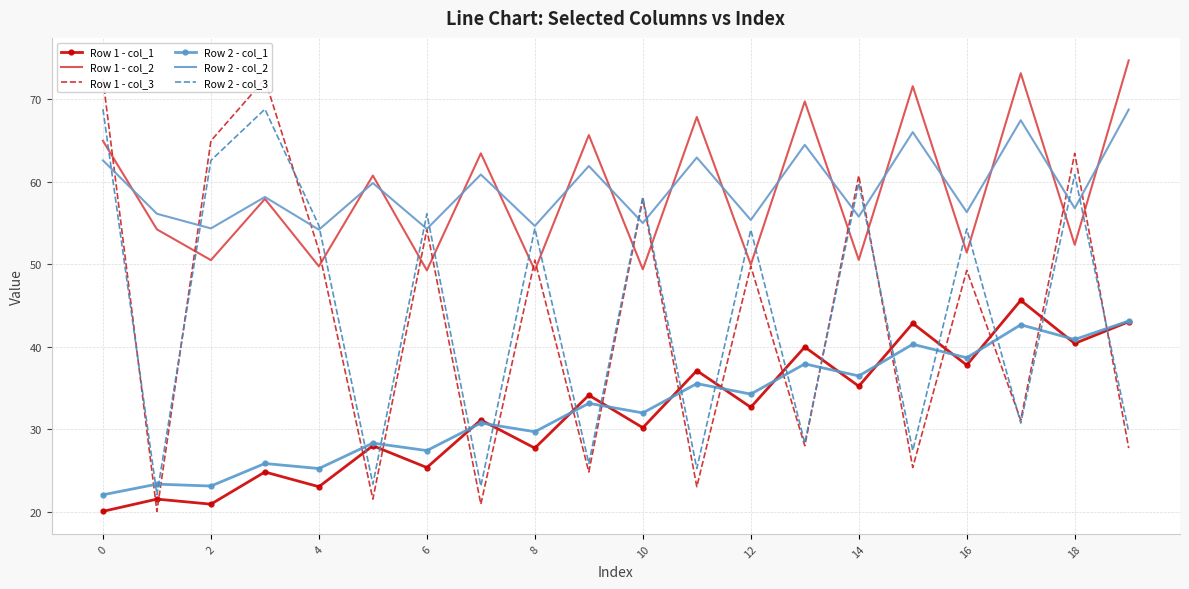

What is the lowest value of the Row 2 - col_2 series?

54.2